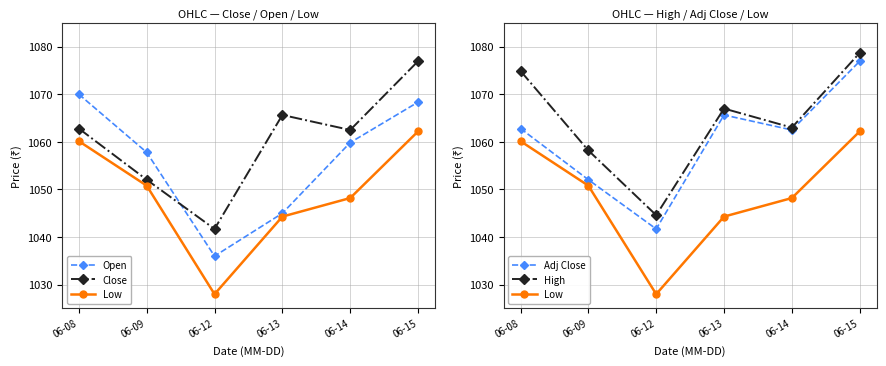

Where does the High series first go above 1067?

06-08